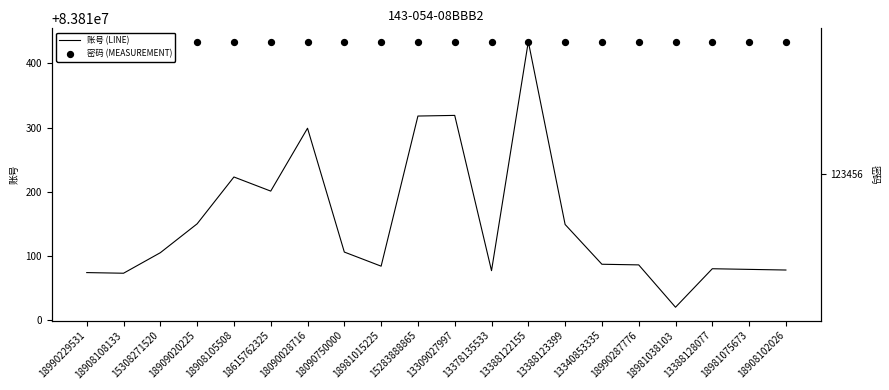

Is the value of 账号 (LINE) at 18909020225 greater than the value of 密码 (MEASUREMENT) at 18990229531?

No